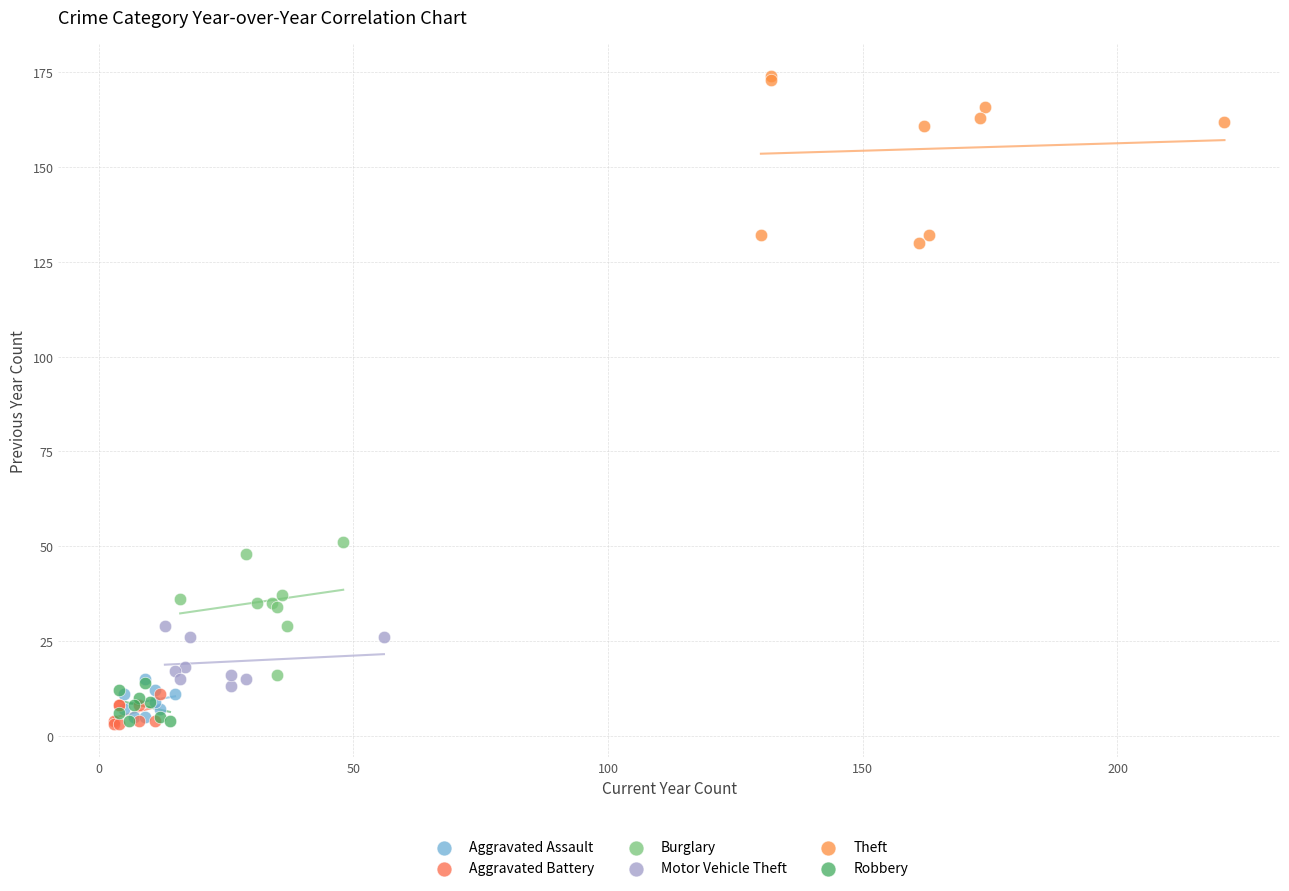

Which series reaches the maximum Y coordinate?

Theft